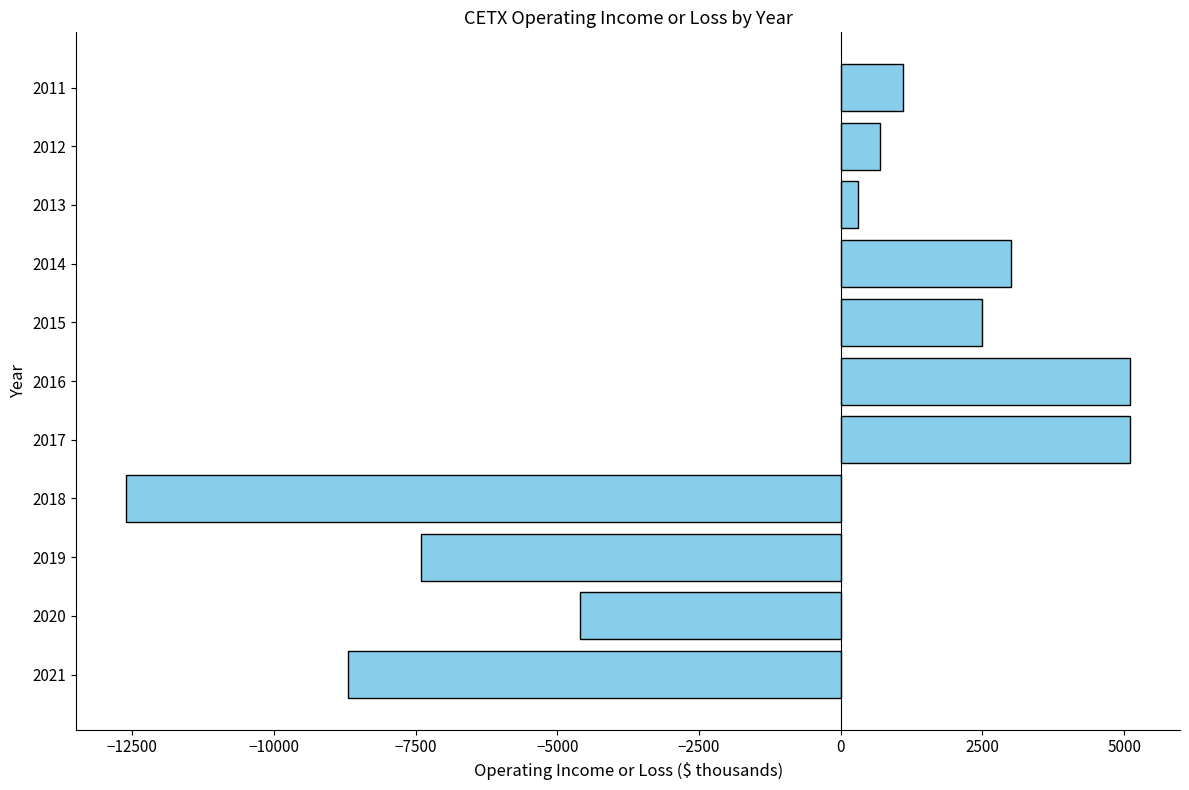

Where is the data nearest to the value -3750?

2020